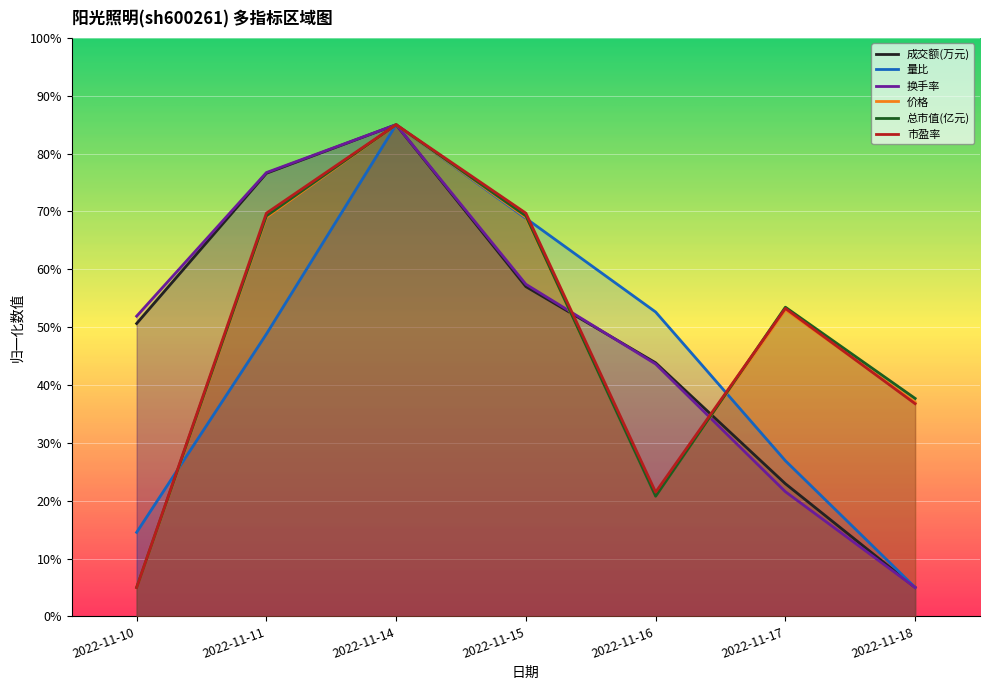

Is the value of 价格 at 2022-11-10 greater than the value of 市盈率 at 2022-11-10?

No